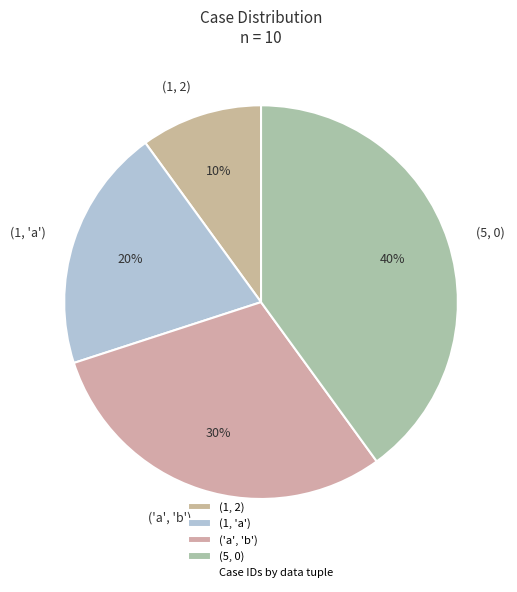

Is it true that ('a', 'b') is 30% of the pie?

True